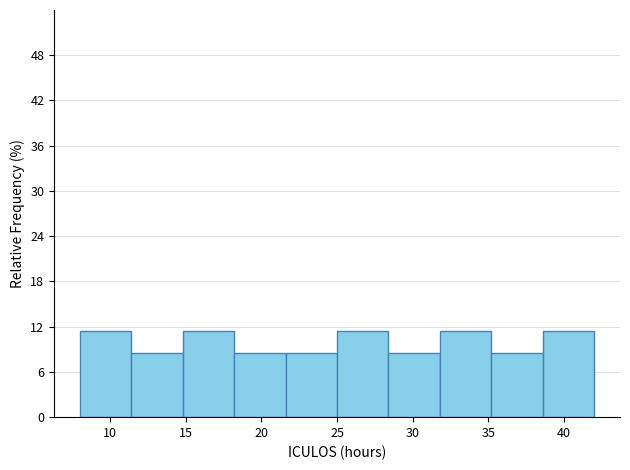

What is the height of the bar covering 11.4 to 14.8 on the x-axis? Neither the bar edges nor the heights are printed on the chart, so give them approximately, as read against the axes.

9